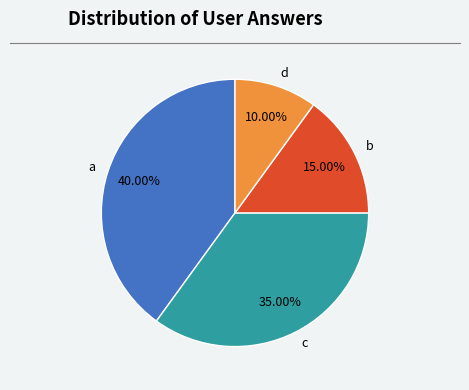

Does c account for over 50% of the chart?

No